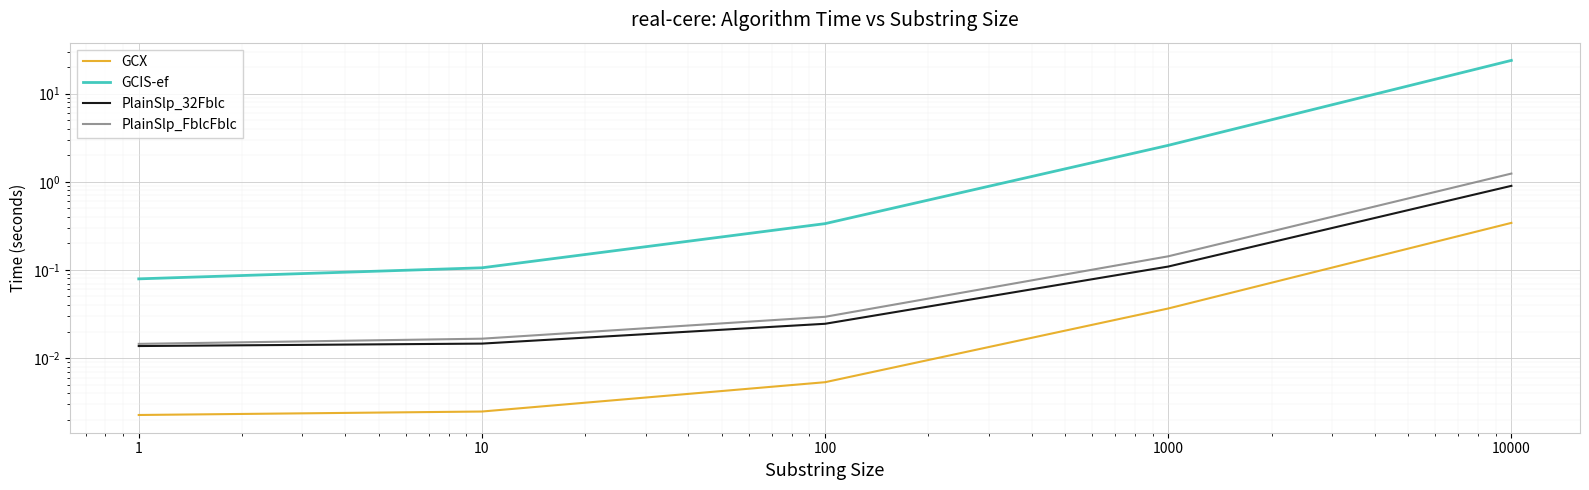

List the labels in order of GCIS-ef value, smallest first.

1, 10, 100, 1000, 10000